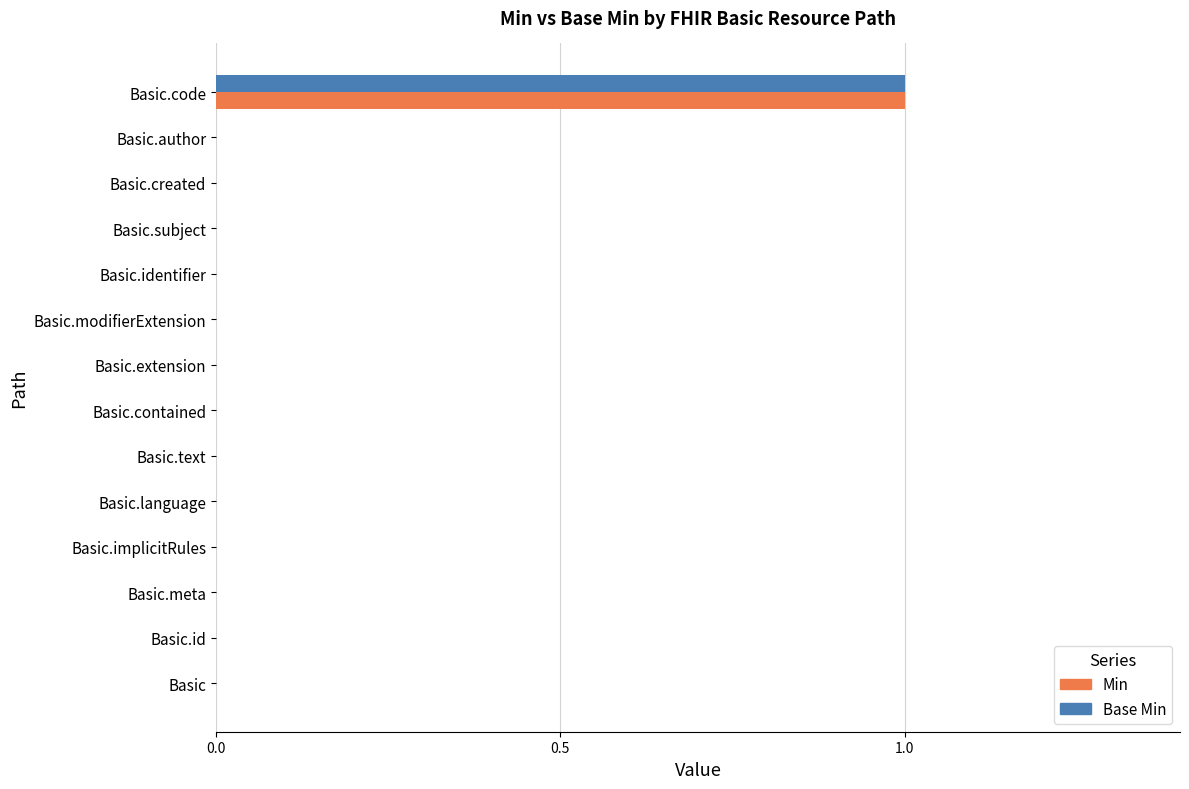

What is the greatest value displayed?

1